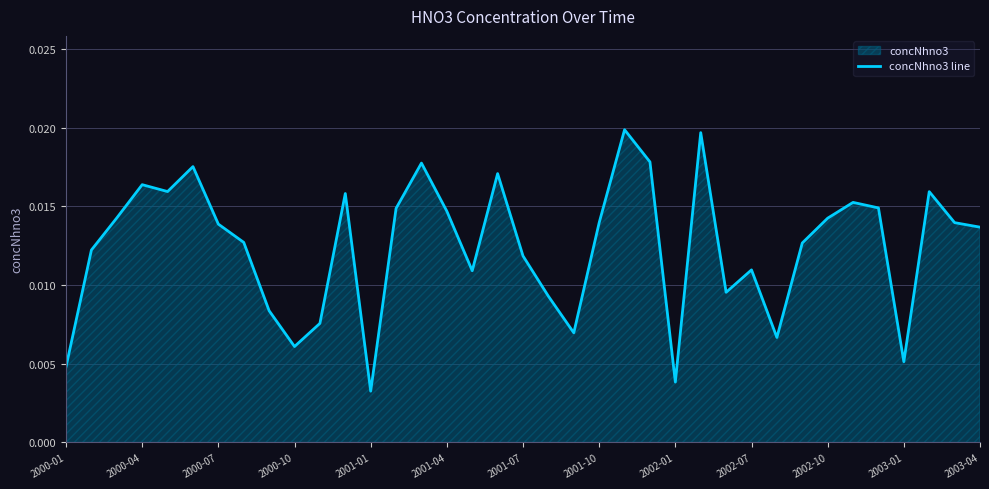

Which category has the lowest value across all series?

2001-01